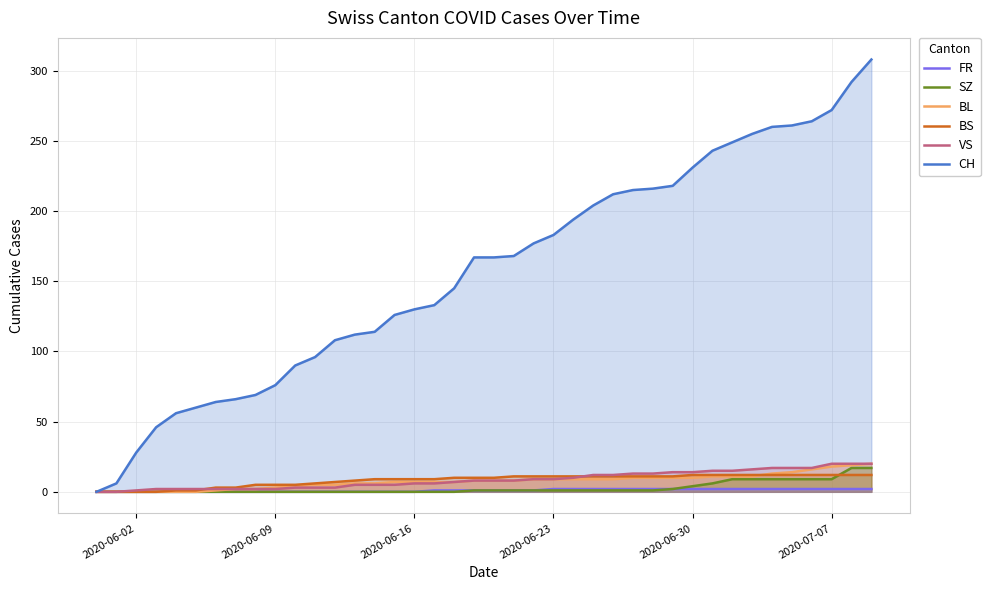

What is the greatest value displayed?

308